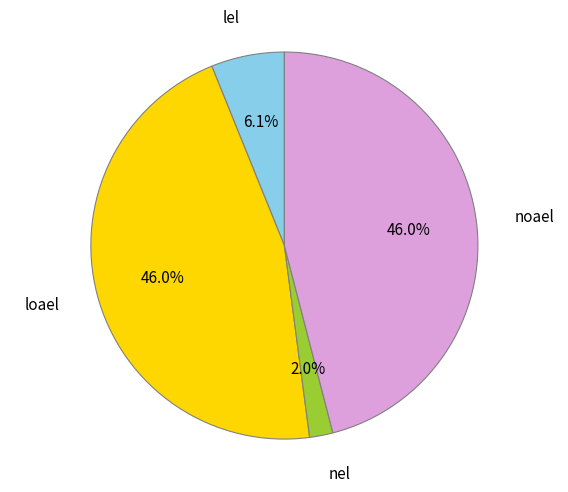

Does any single category account for the majority?

No